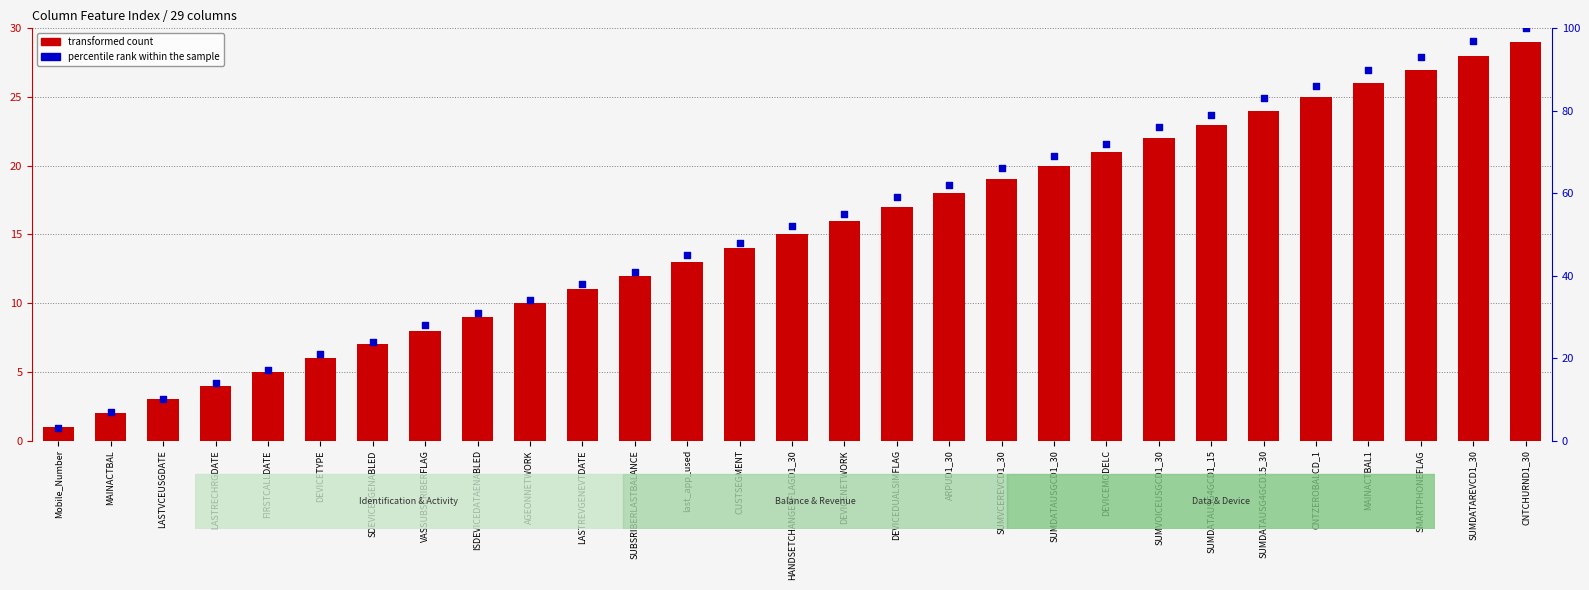

At which category is the sum across all series the highest?

CNTCHURND1_30